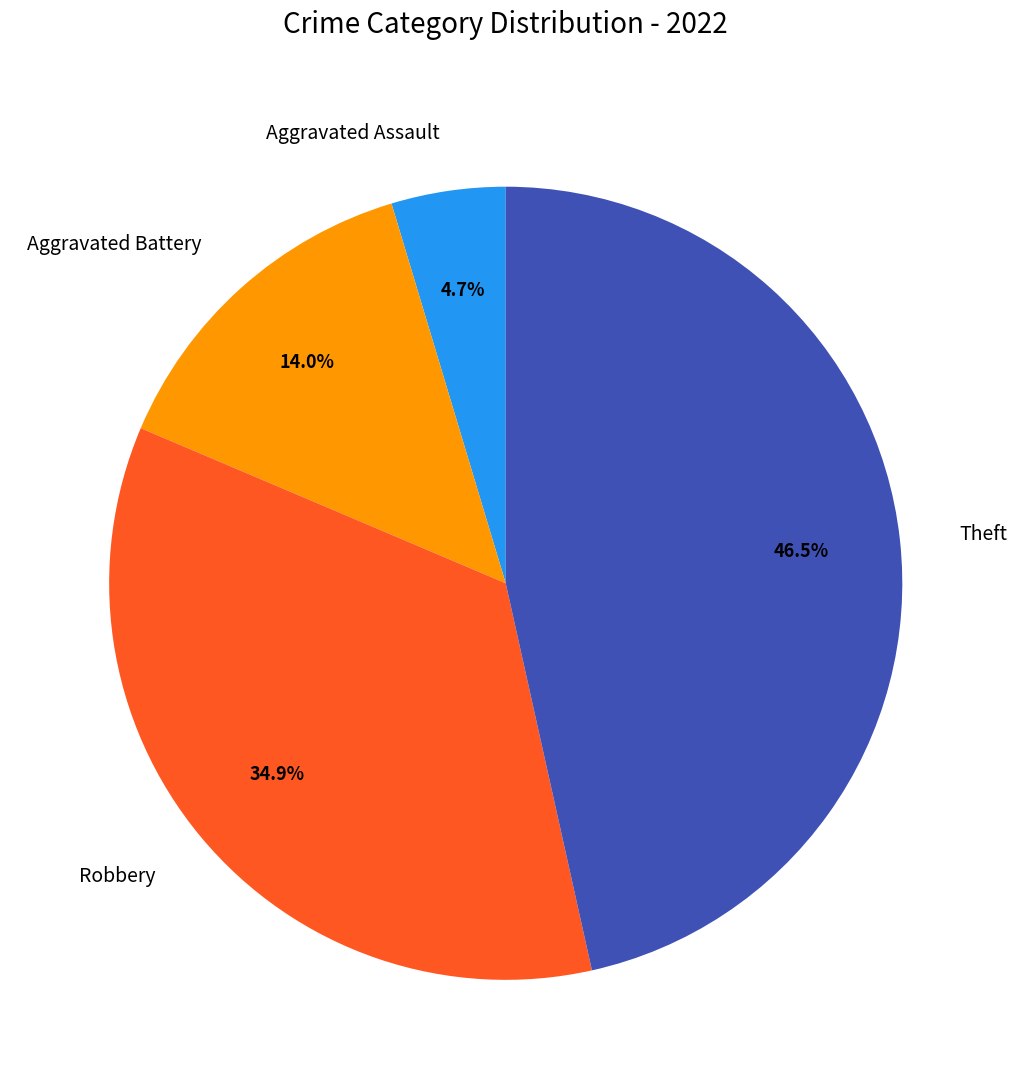

Which category has the smallest portion of the pie?

Aggravated Assault